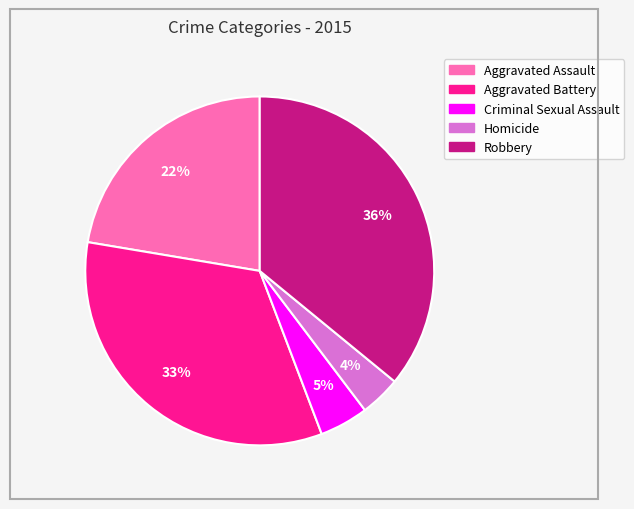

What percentage is the Homicide slice, to the nearest percent?

4%